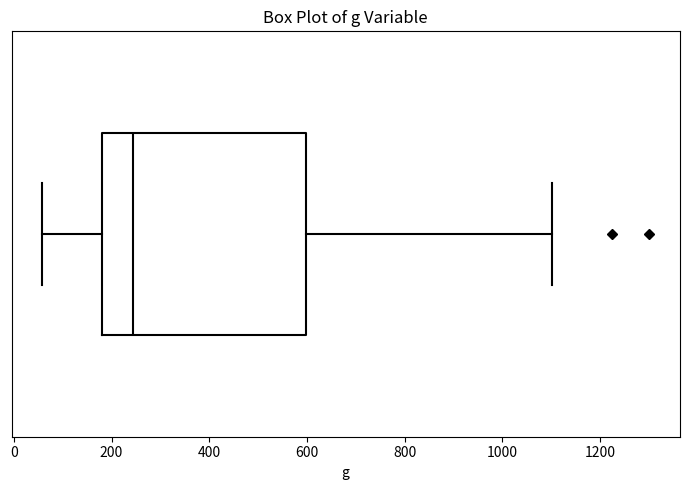

Transcribe this box plot: give where the median line is, the range the box spans, and where the two whiskers end, as read against the x-axis. The values are not printed on the chart, so give them approximately, as read against the axis.

median 240, box 180 to 600, whiskers 60 to 1100